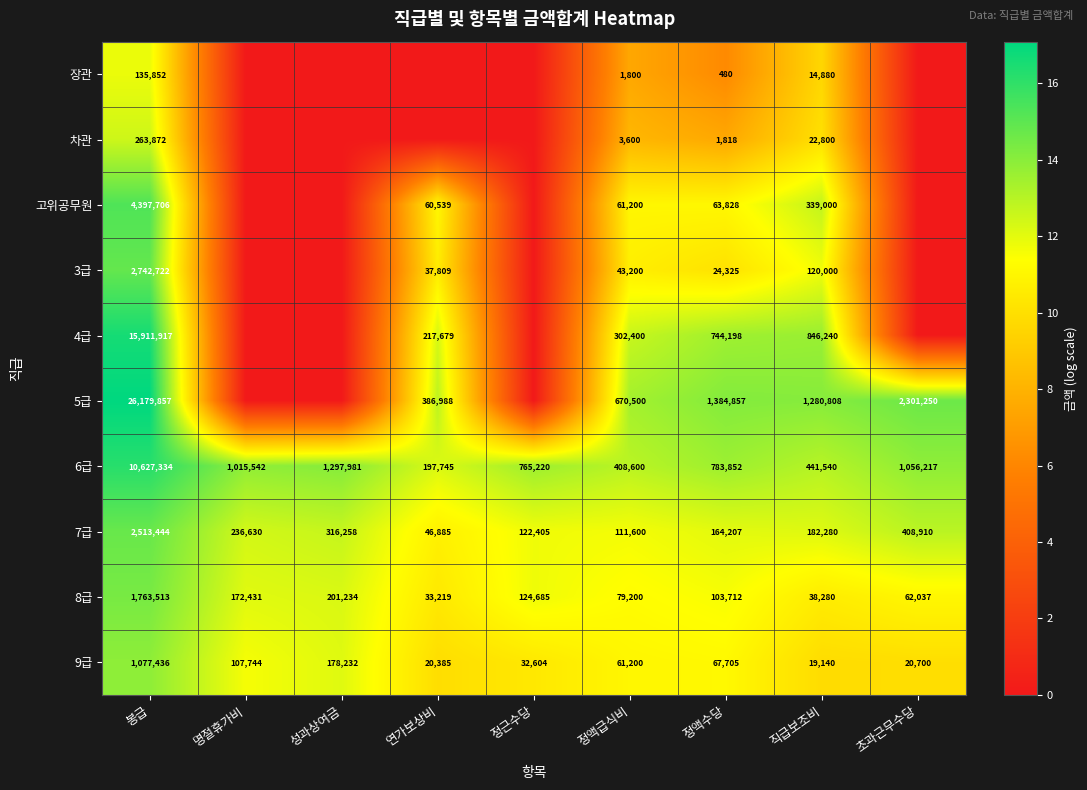

Which category has the lowest value in the 7급 series?

연가보상비